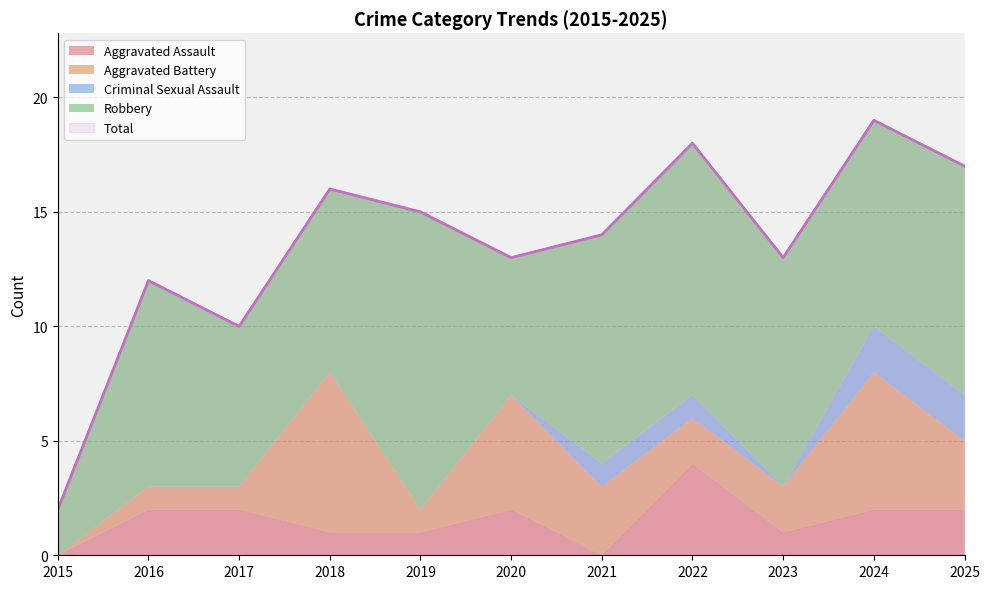

At how many categories does at least one series exceed 17?

2